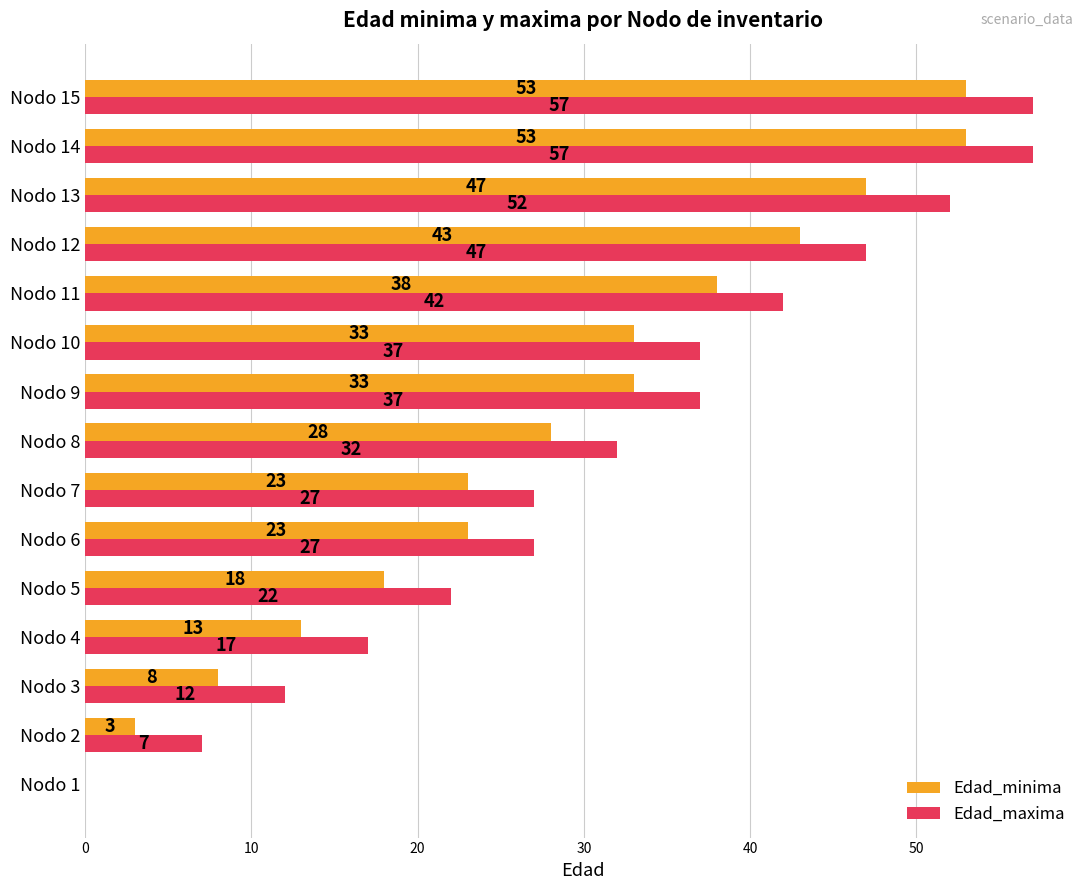

What is the total value across all series at Nodo 11?

80